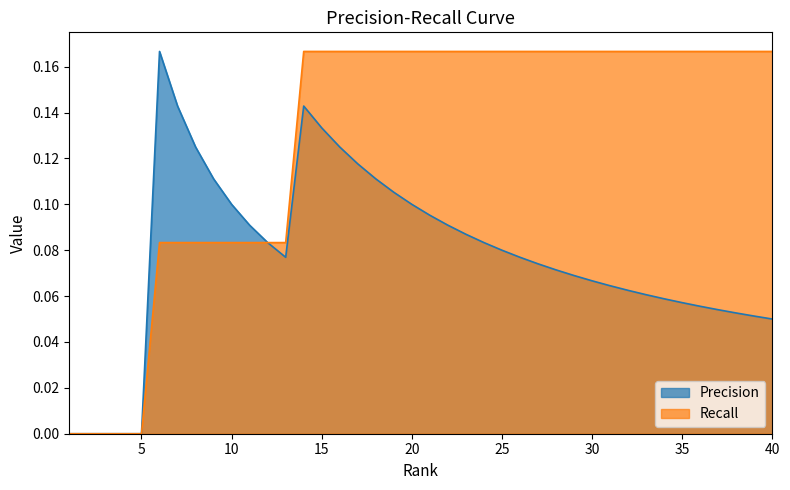

Which series changed the most between 14 and 23?

Precision